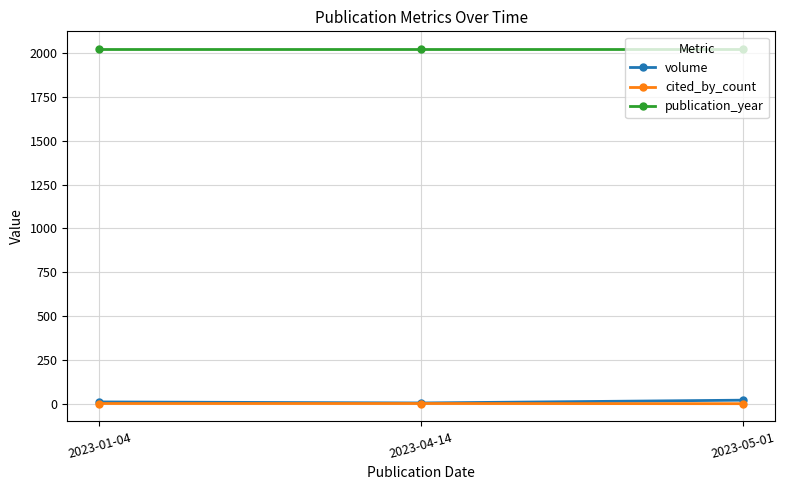

True or false: cited_by_count has a value of 1 at 2023-01-04.

True